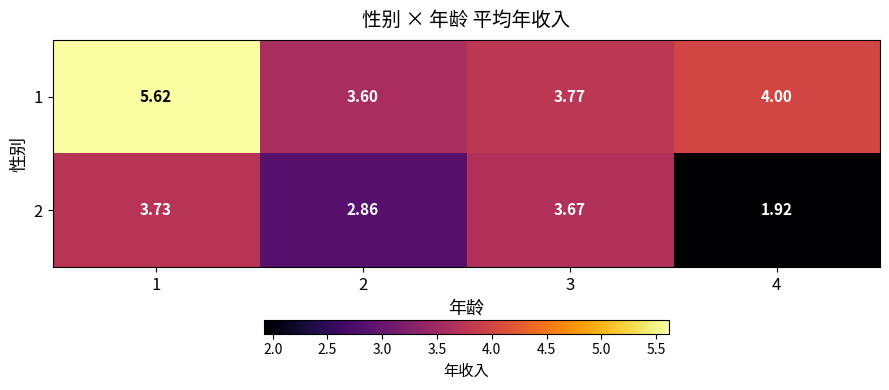

Which series has the widest spread of values?

1